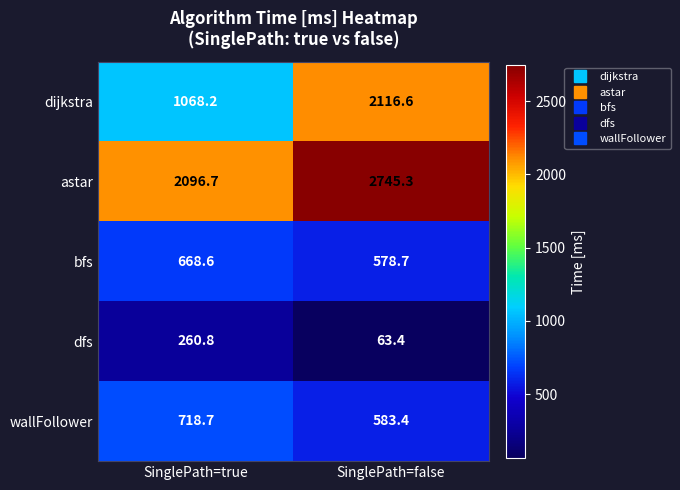

What is the difference between the maximum and minimum values in the dijkstra series?

1048.4